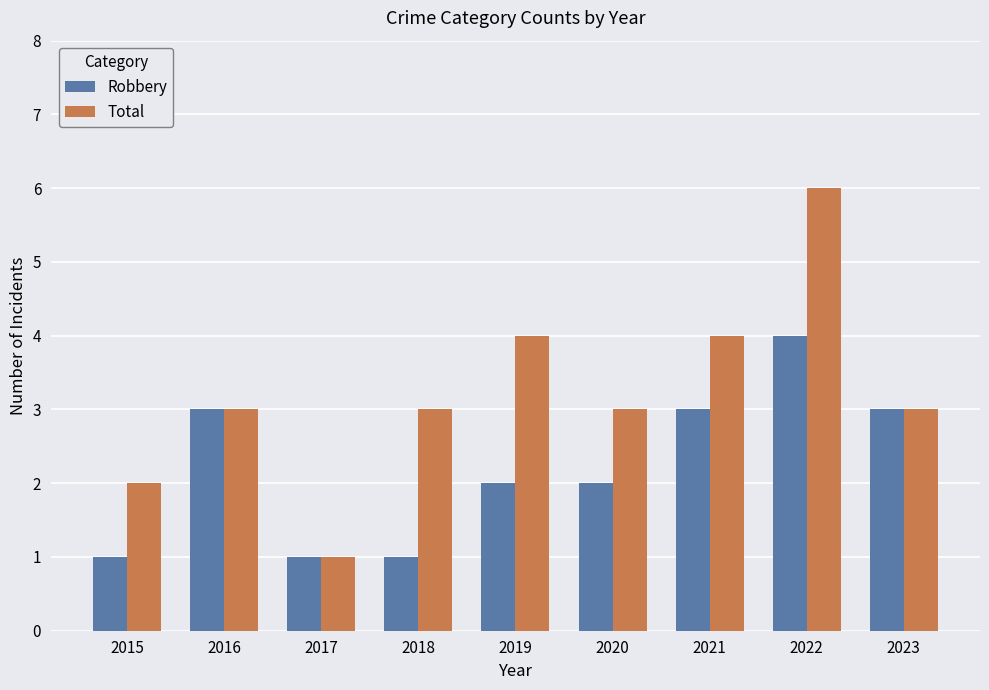

What is the sum of the Robbery values at 2018 and 2017?

2